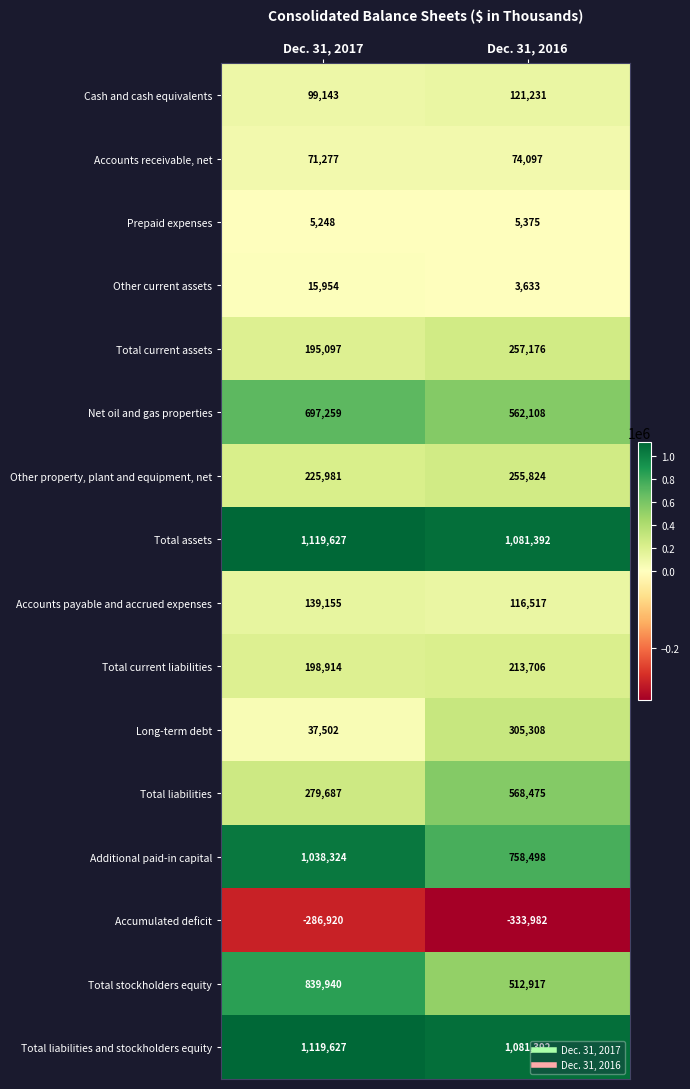

What is the difference between the maximum and minimum values in the Total assets series?

38235